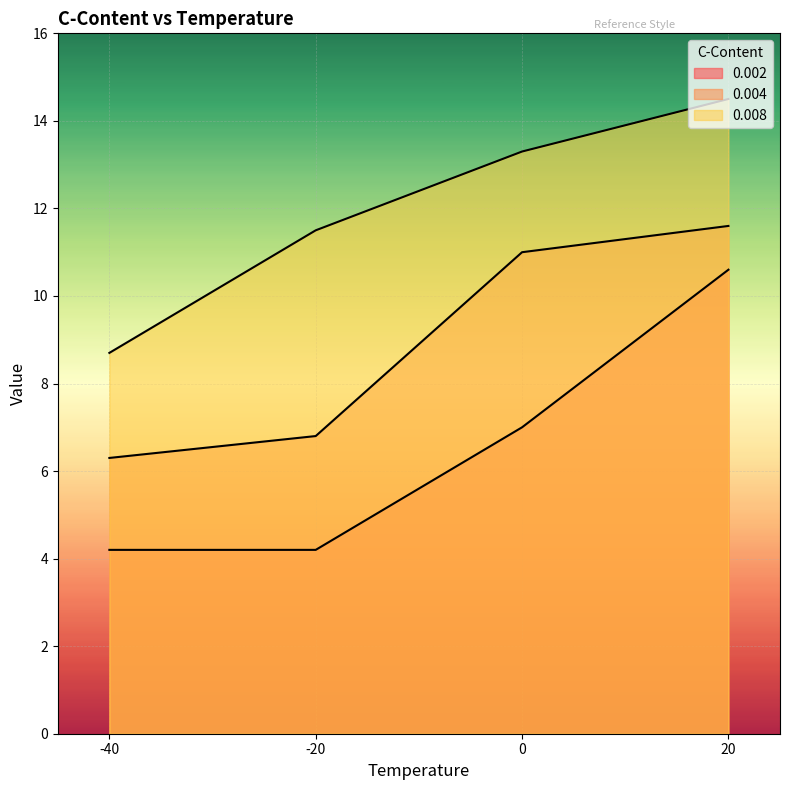

At which category does the chart reach its minimum across all series?

-20